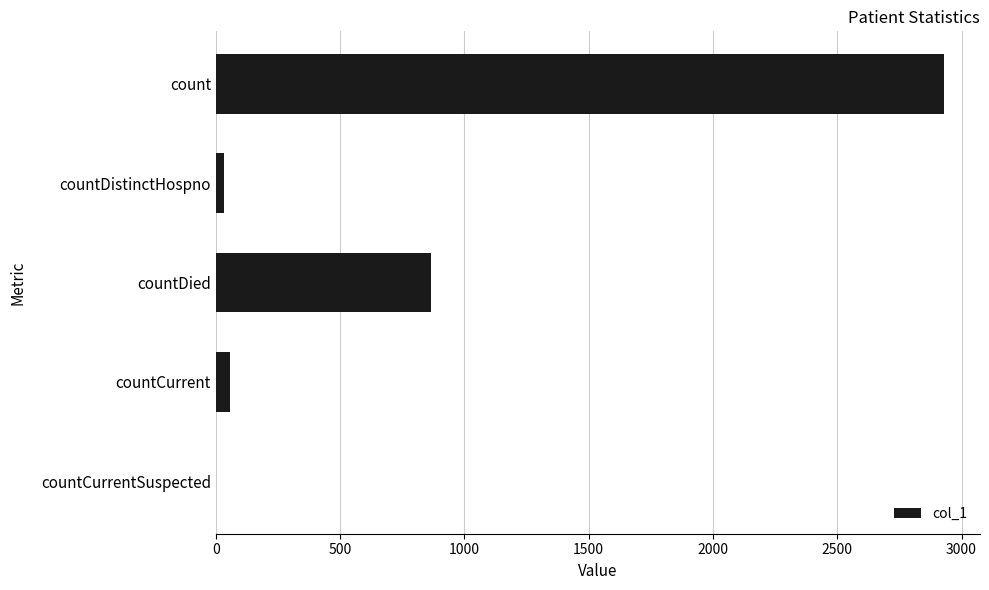

Reading top to bottom, list all the values displayed in this chart.

count=2928	countDistinctHospno=32	countDied=864	countCurrent=56	countCurrentSuspected=0